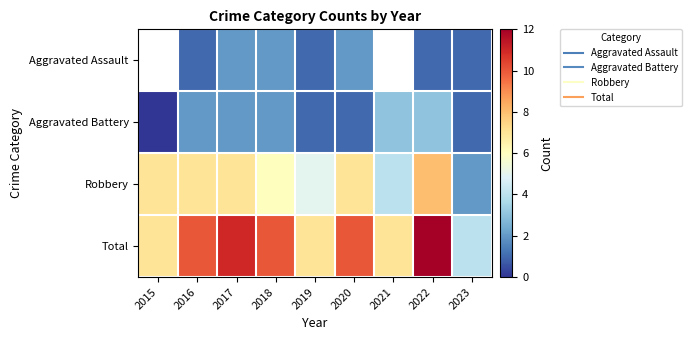

What is the spread (max minus min) of values at 2022?

11.0